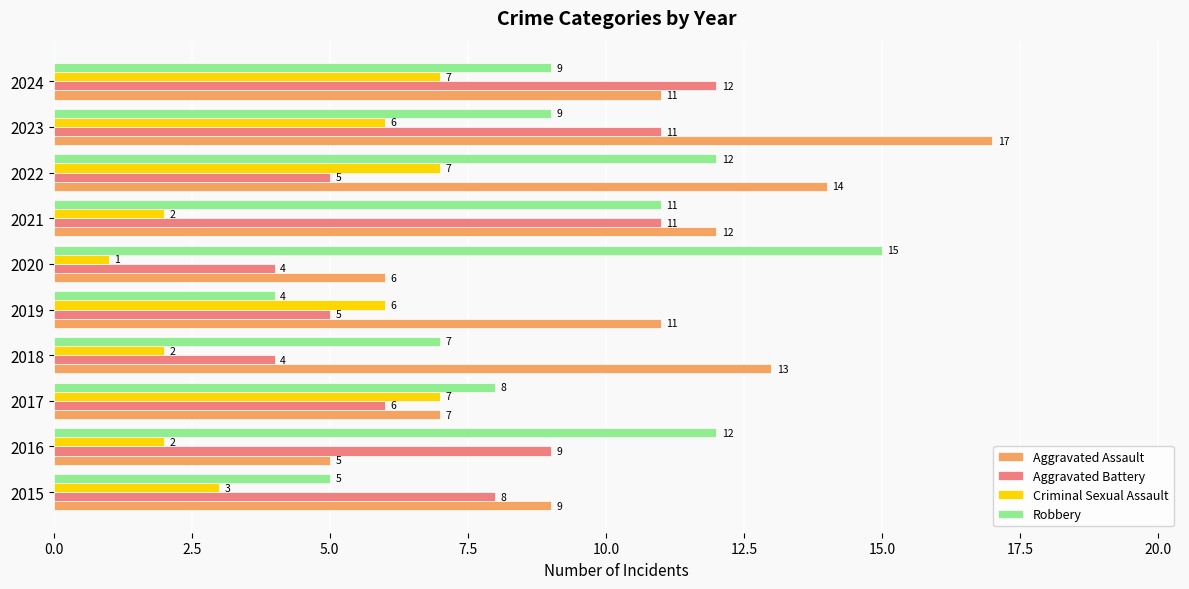

How many values in the Criminal Sexual Assault series are below 6?

5